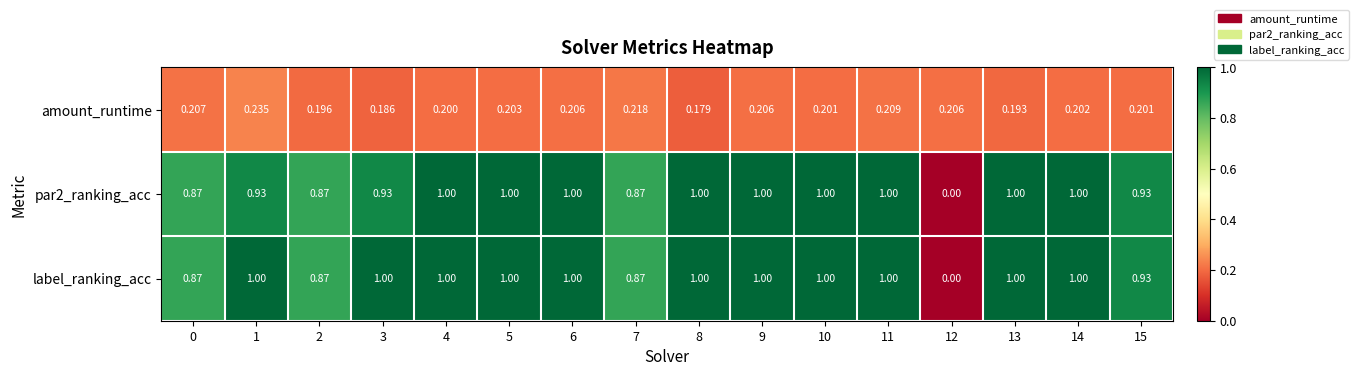

Is the value of label_ranking_acc at 0 greater than the value of par2_ranking_acc at 15?

No